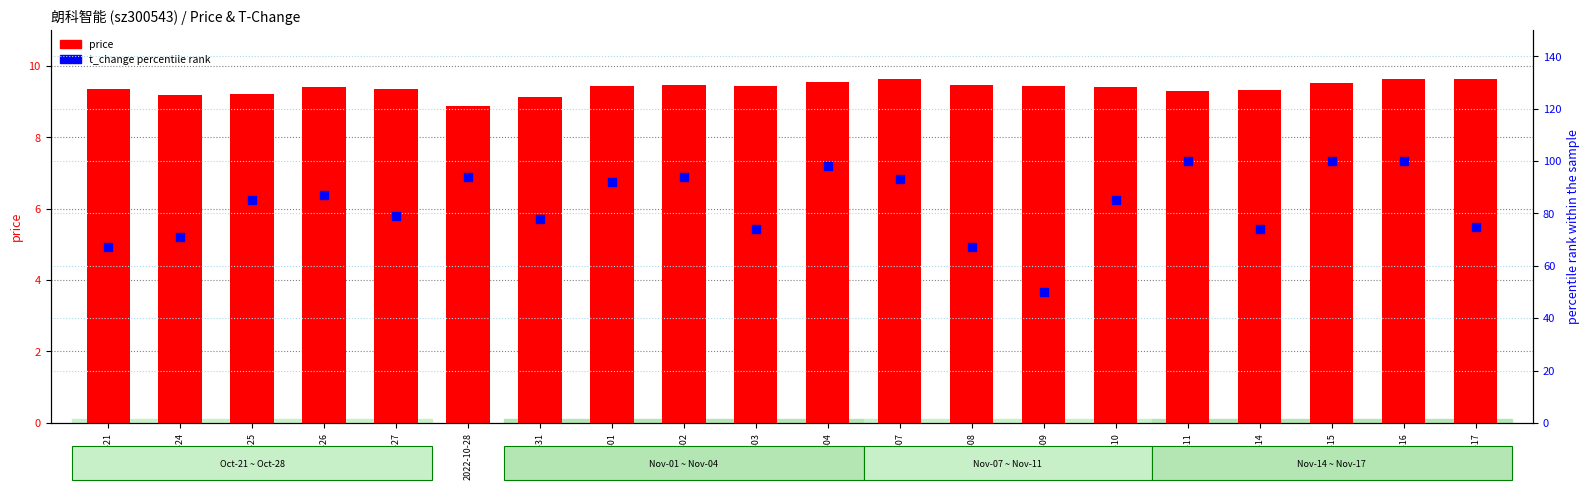

At which category is the sum across all series the highest?

2022-11-16